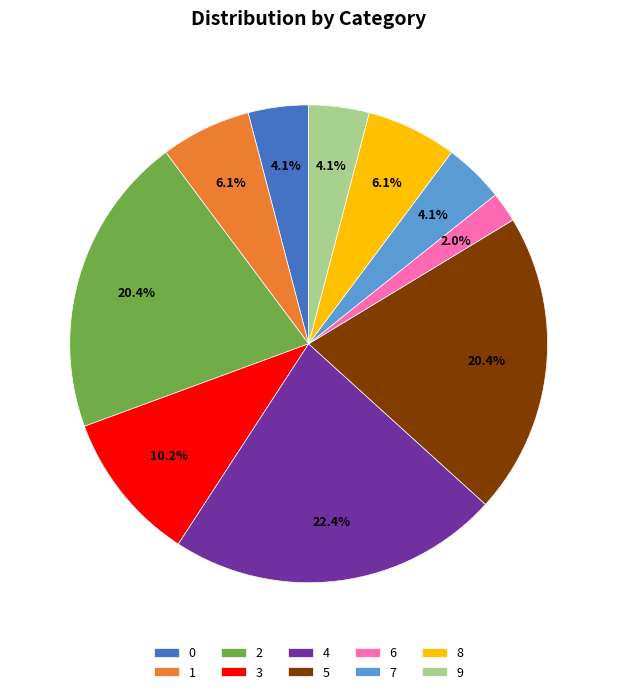

Which slice is the largest?

4